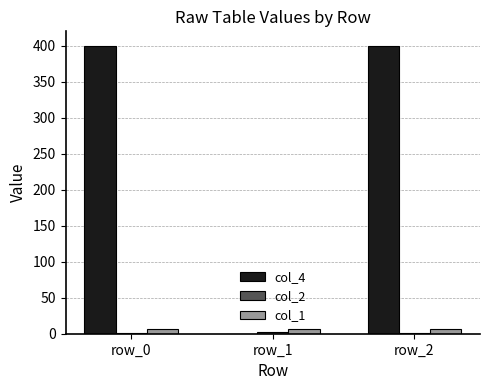

What is the sum of all col_1 values?

21